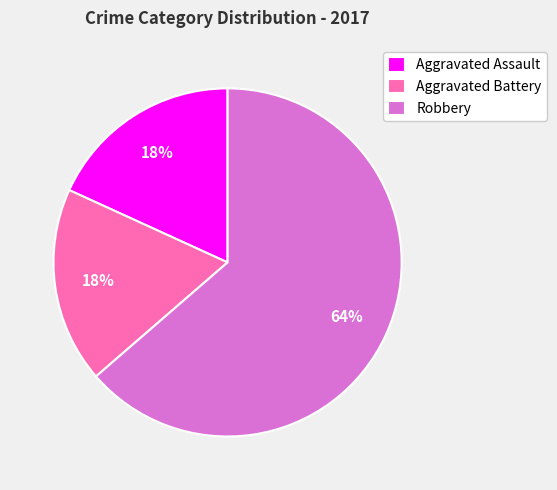

To the nearest percent, what portion does Aggravated Battery represent?

18%